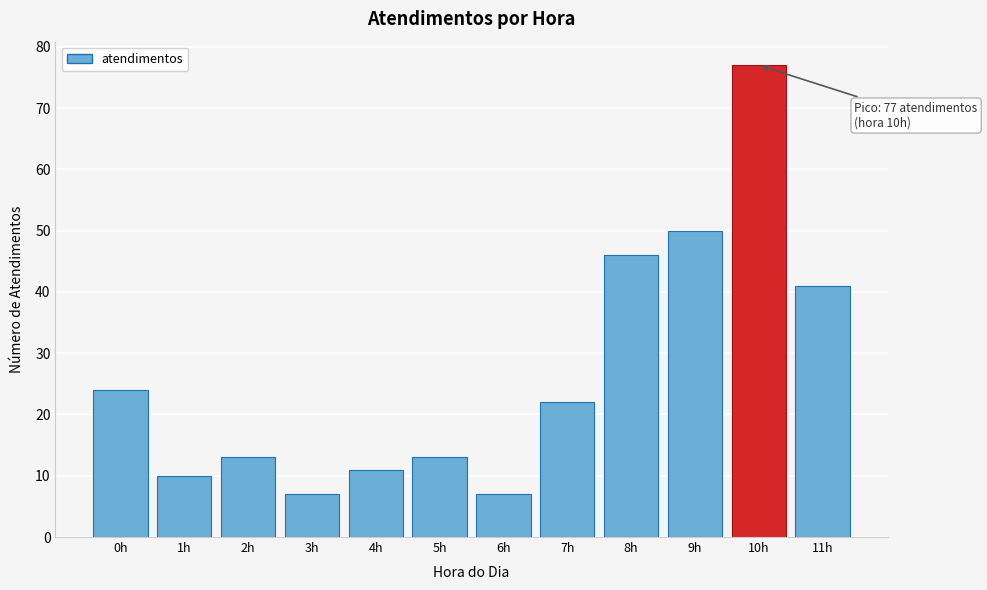

Reading left to right, transcribe all the data shown in this chart.

24	10	13	7	11	13	7	22	46	50	77	41